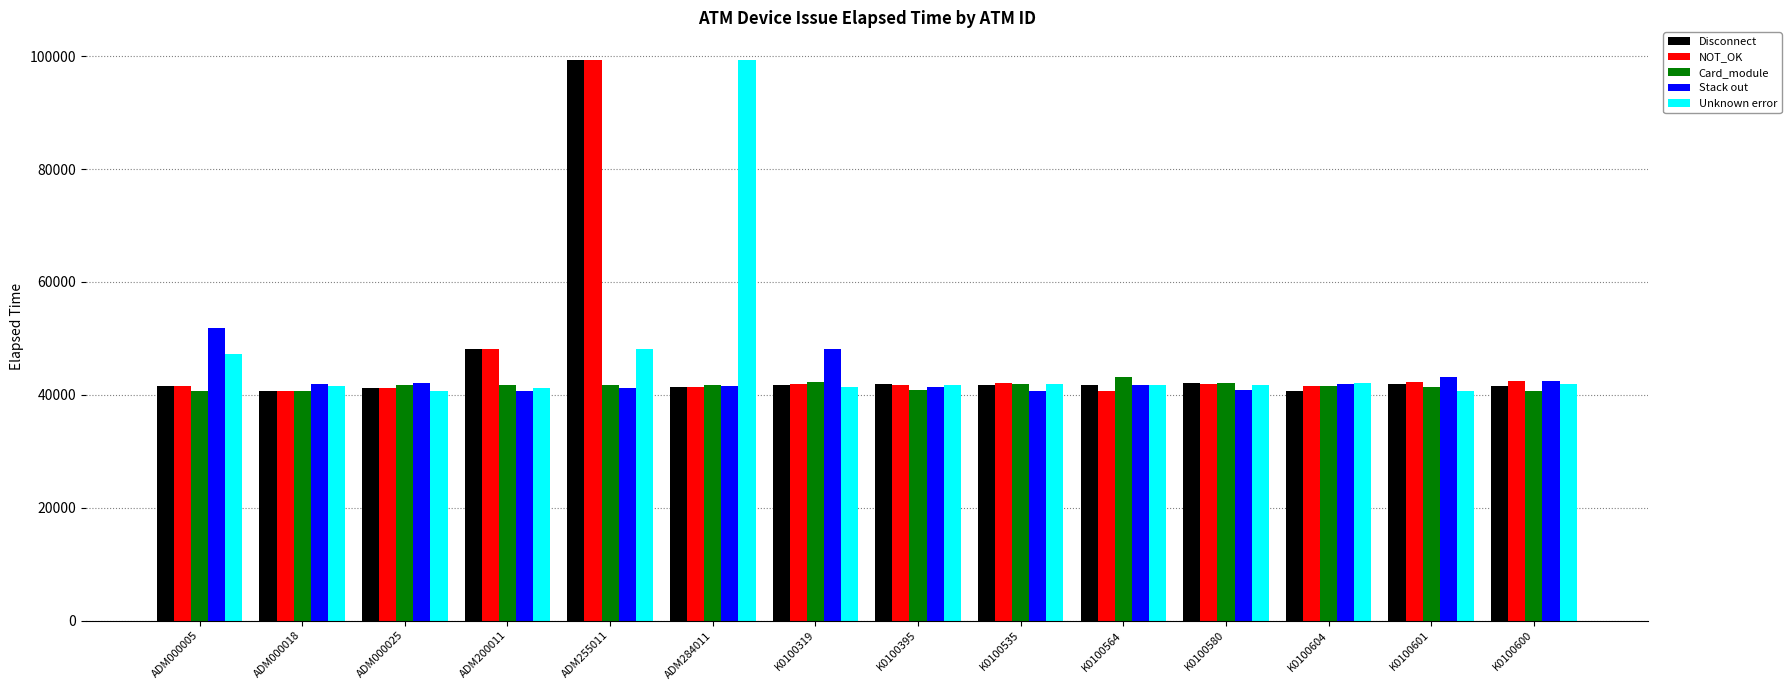

What is the difference between the maximum and minimum values in the Disconnect series?

58648